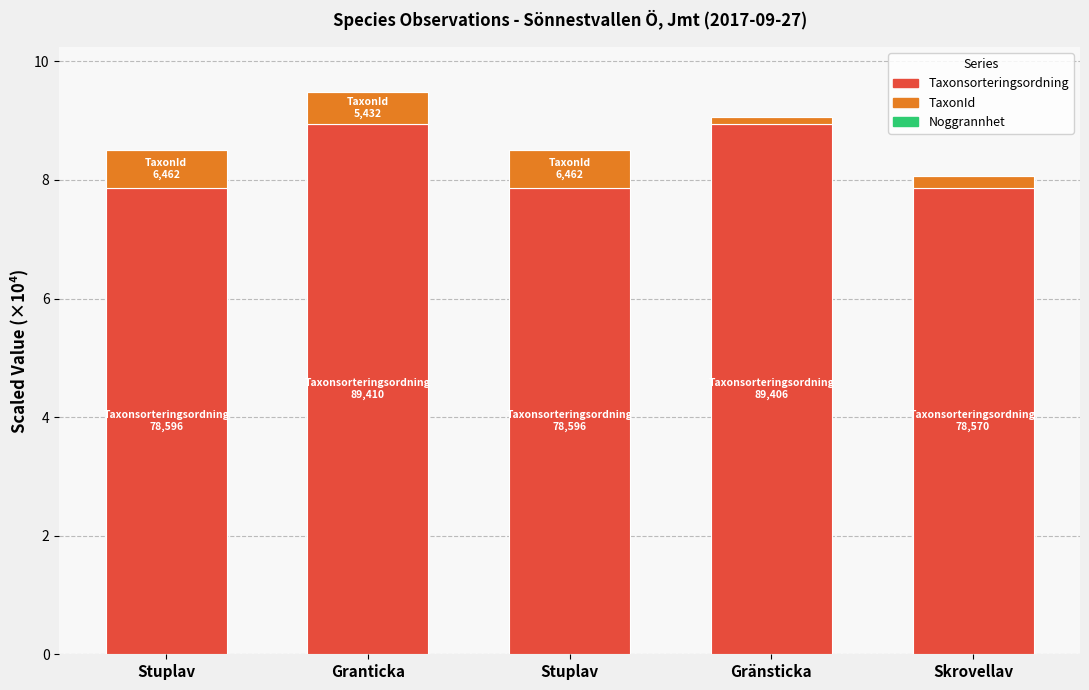

What is the difference between the maximum and minimum values in the TaxonId series?

0.5